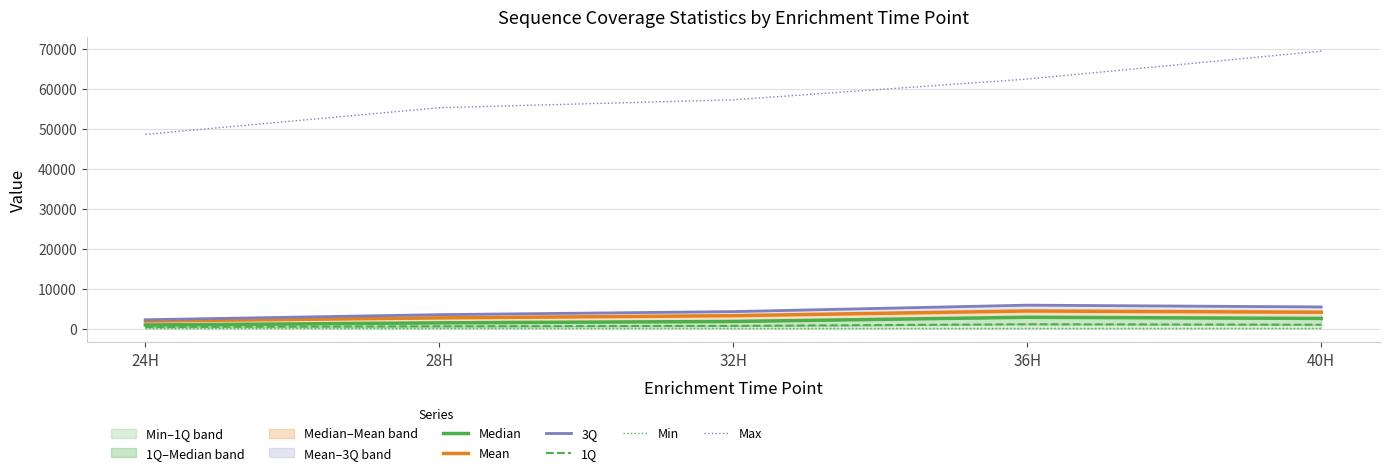

How many data points in Min are above 75?

2